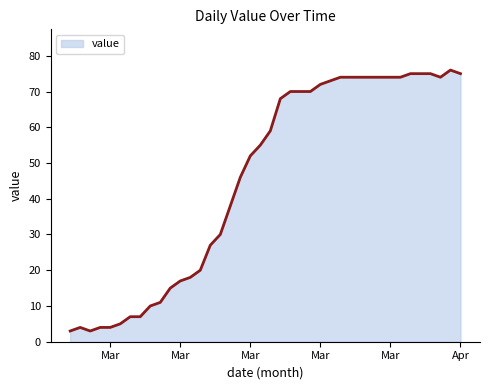

What is the difference between the maximum and minimum values?

73